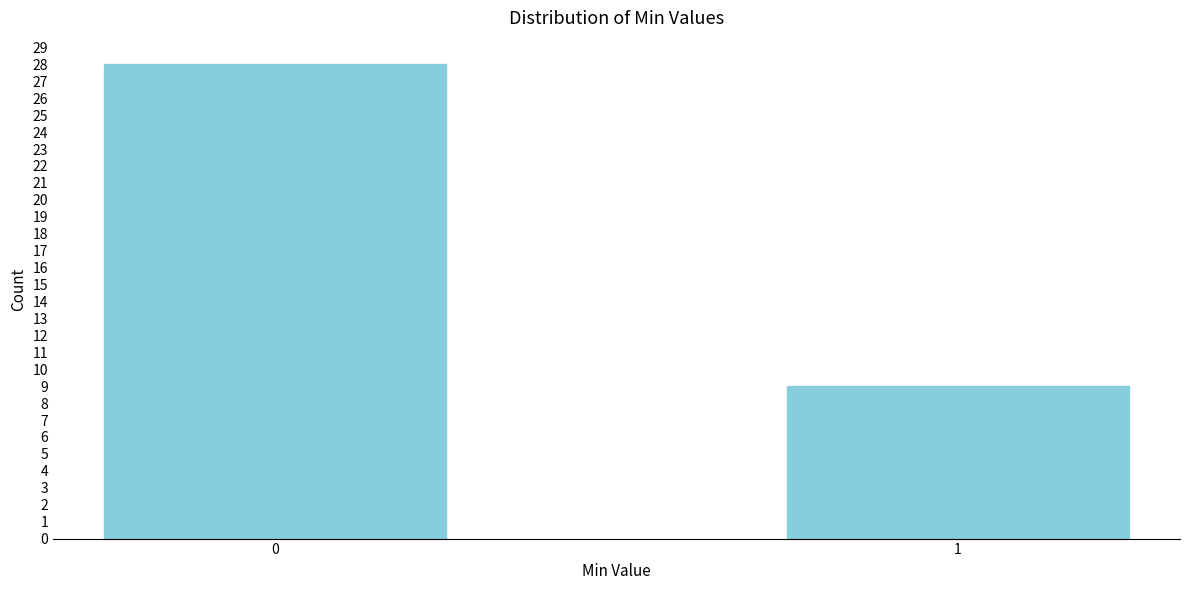

Reading left to right, list all the values displayed in this chart.

0=28	1=9